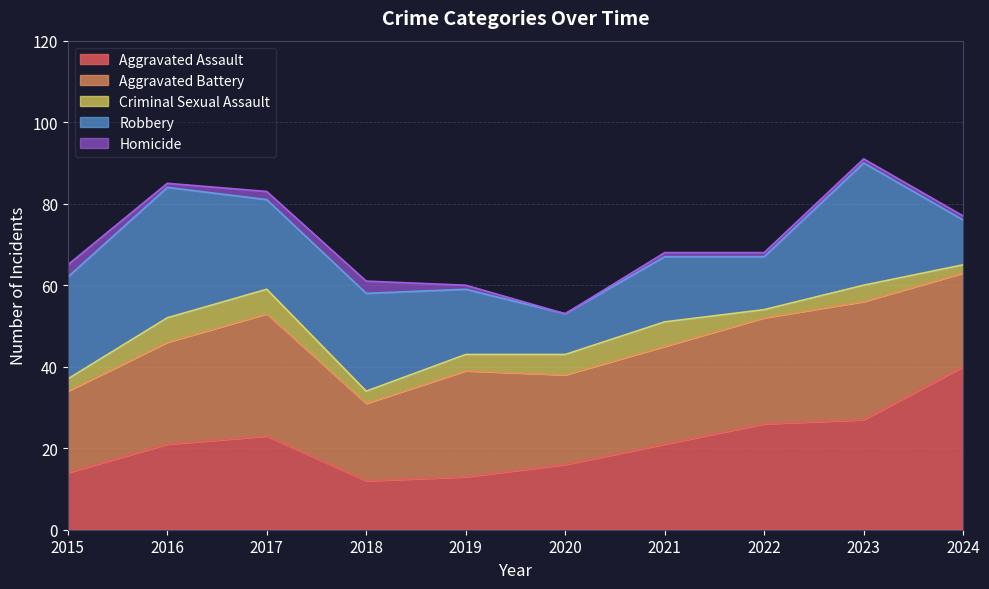

What is the value of the Criminal Sexual Assault point at the 6th from the left?

5